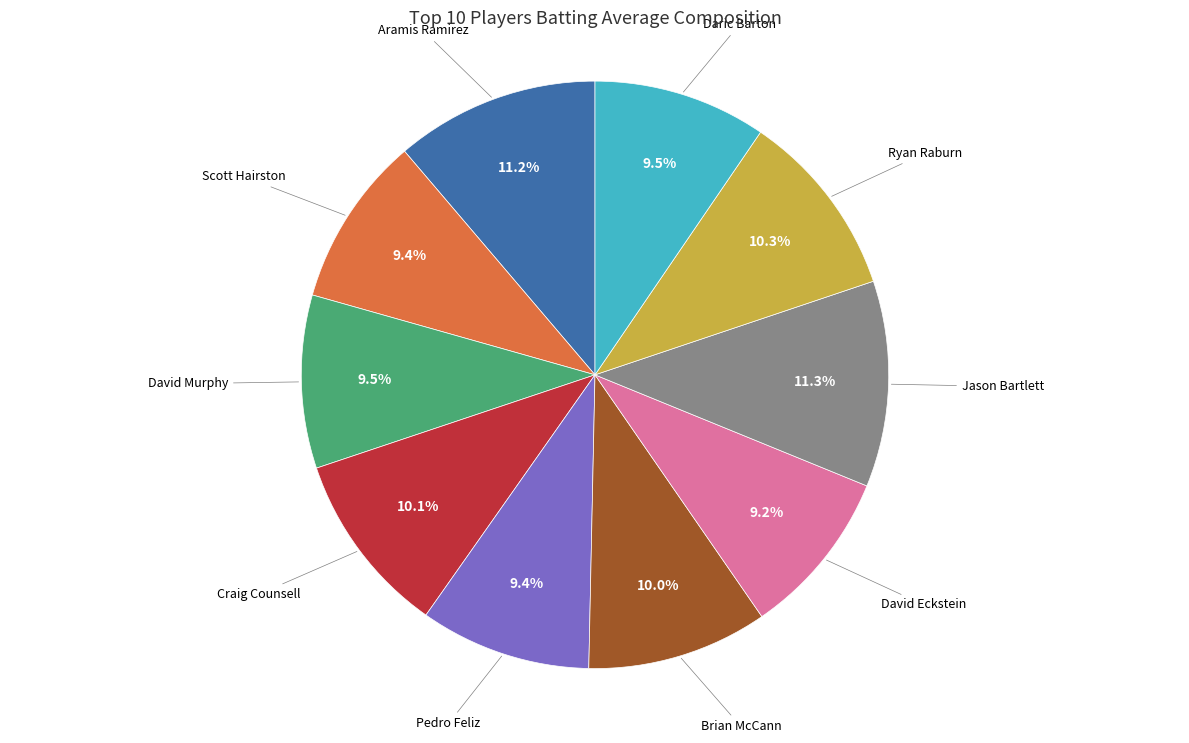

True or false: Jason Bartlett accounts for 3% of the total.

False